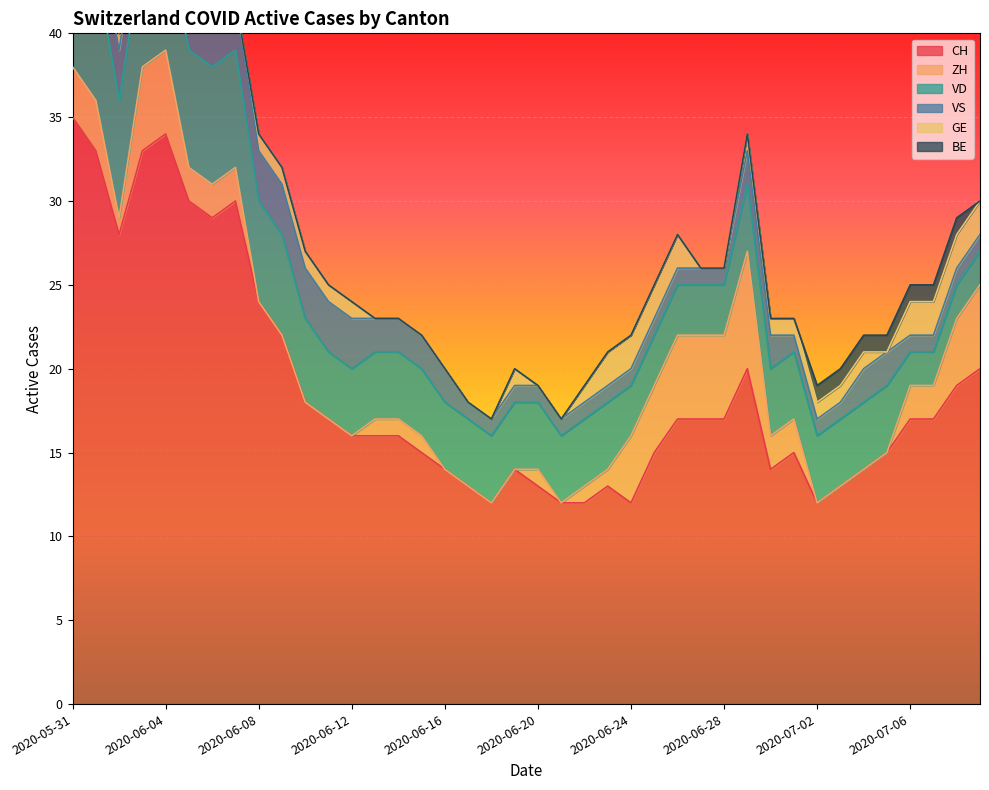

How many values in the BE series exceed 0?

9